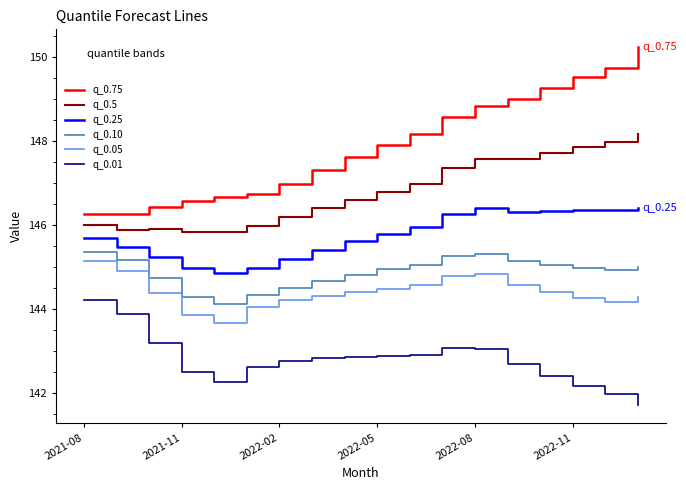

True or false: q_0.05 and q_0.01 intersect in this chart.

False